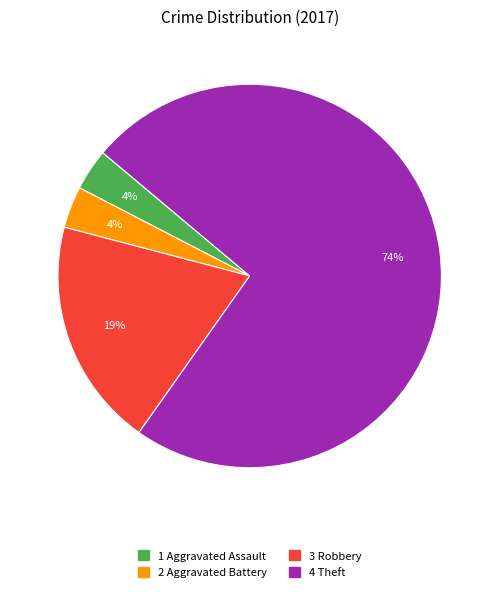

To the nearest percent, what is the average slice percentage?

25%